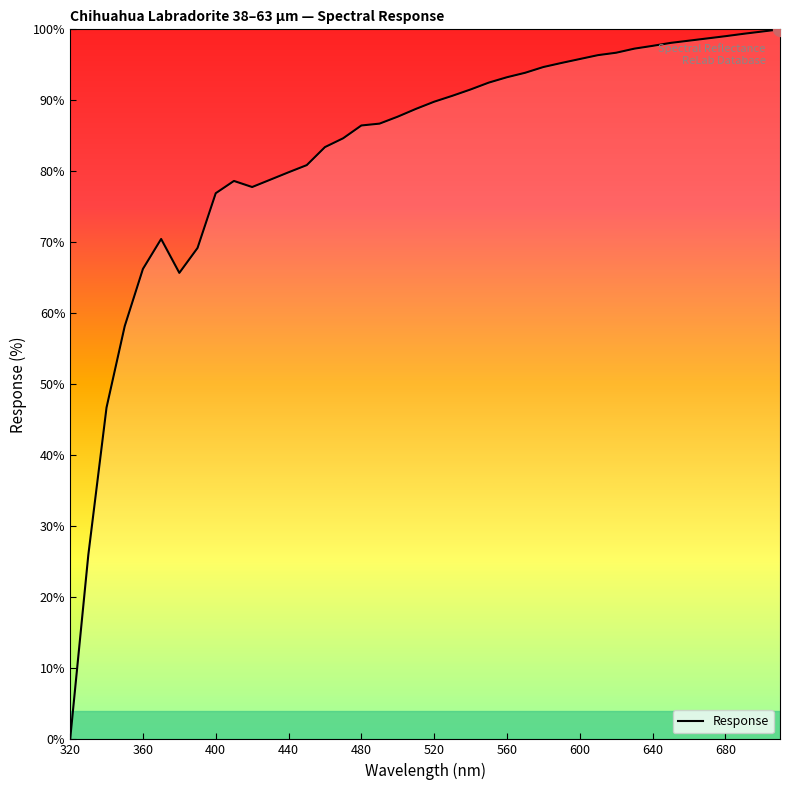

What is the difference between the maximum and minimum values?

100.0